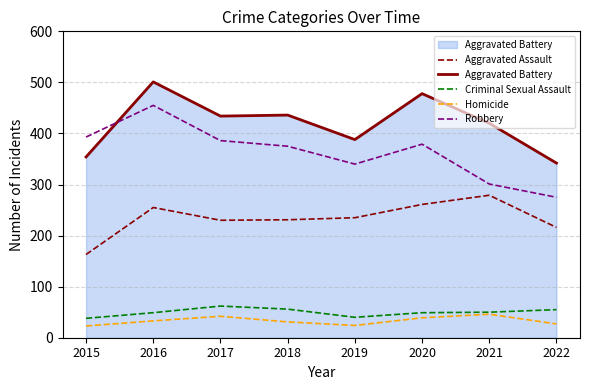

Which category has the highest value across all series?

2016